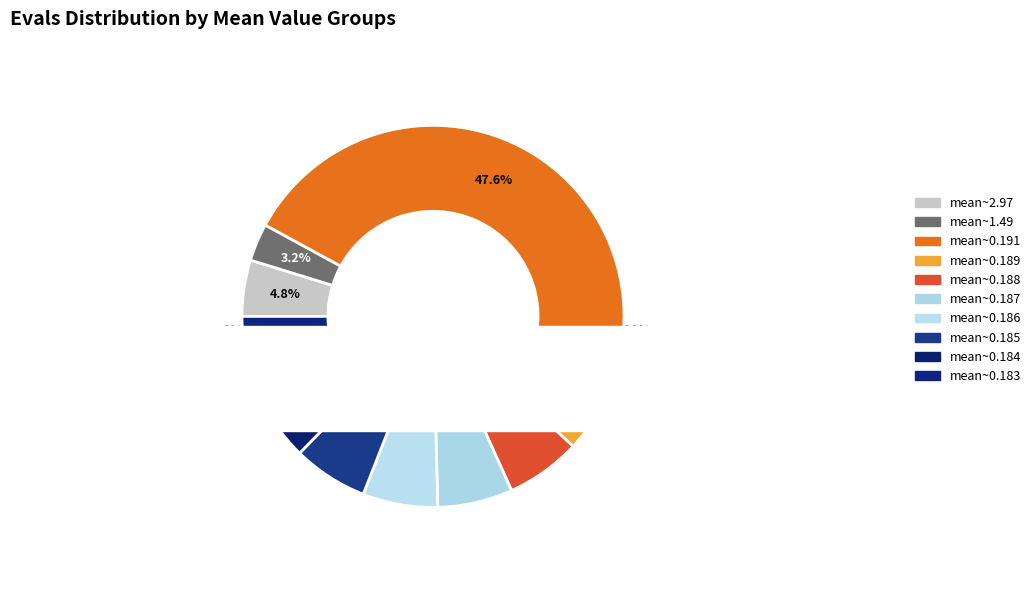

To the nearest percent, what percentage of the pie is evals=70?

2%